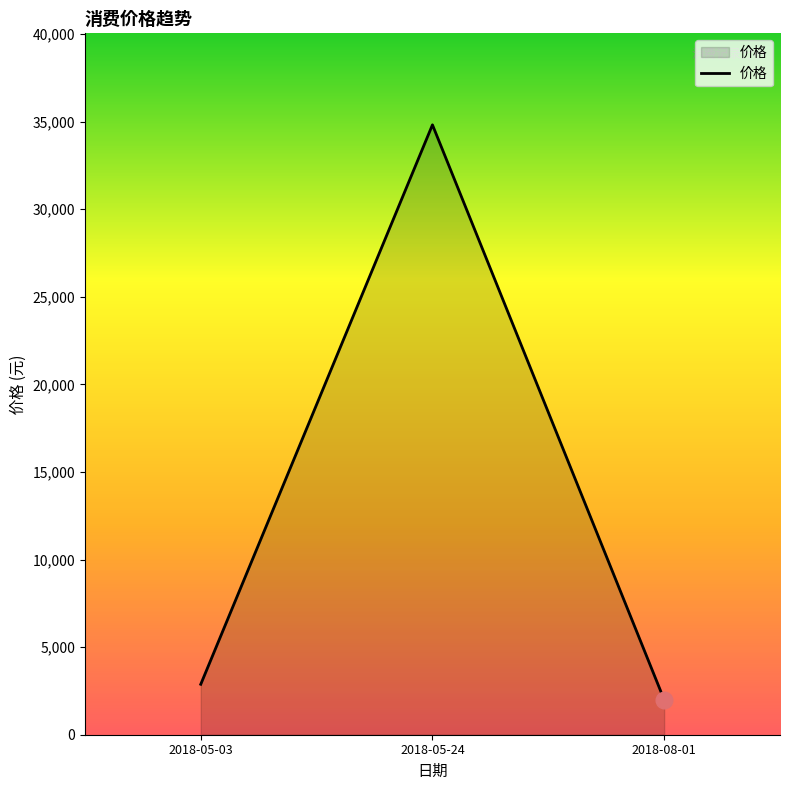

What is the difference between the maximum and minimum values?

32823